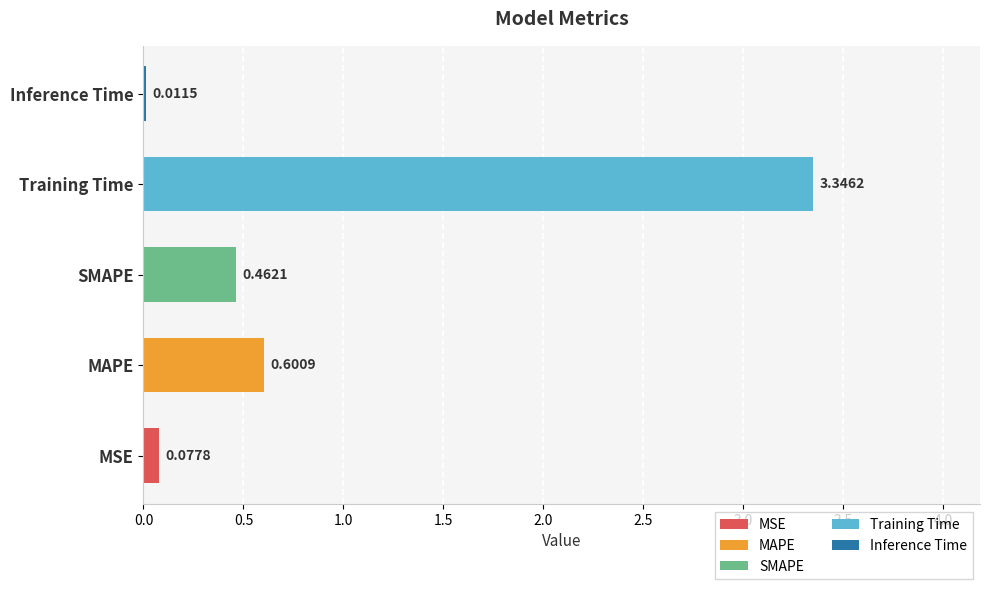

What is the sum of all values?

4.5